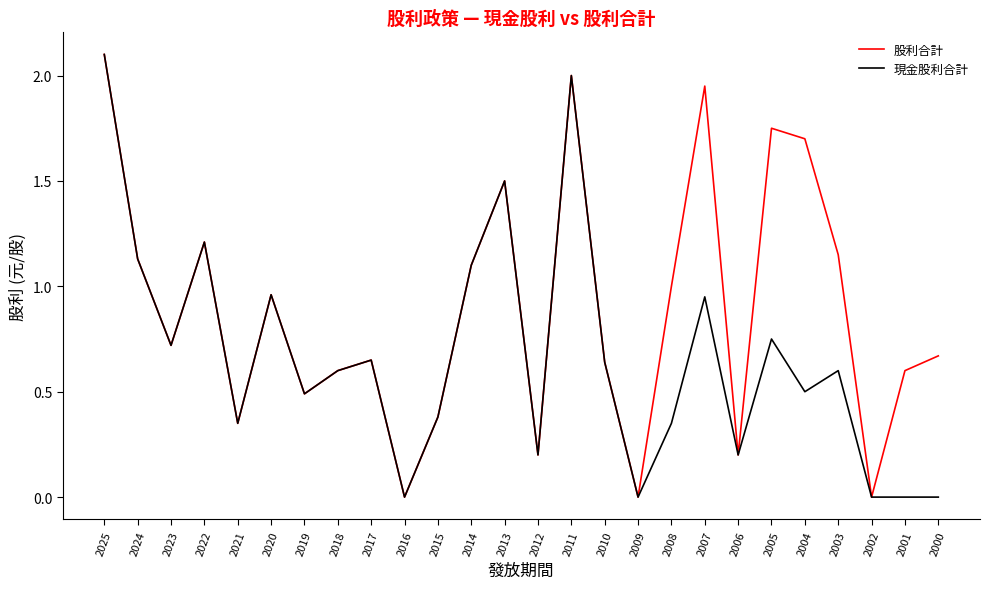

At which category is the sum across all series the highest?

2025